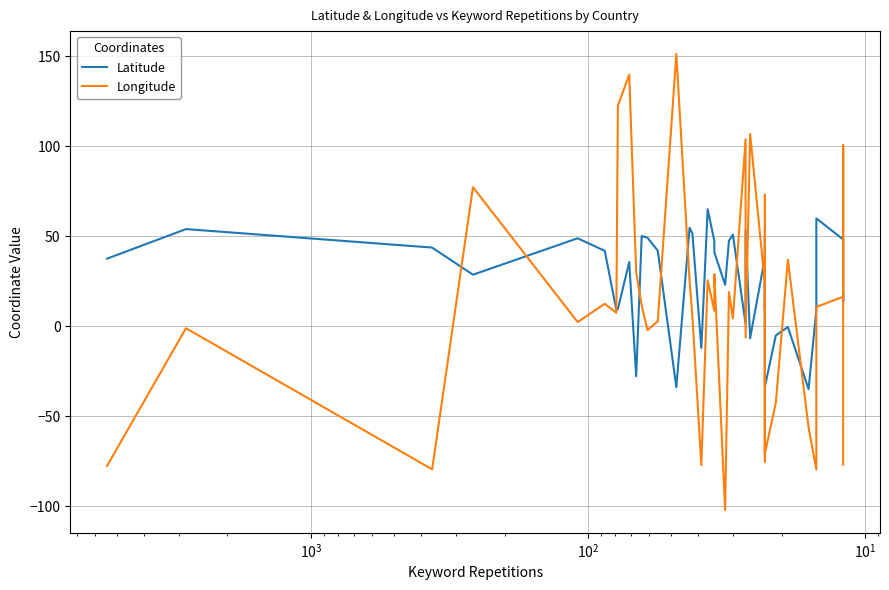

List the series in order of their peak value, lowest first.

Latitude, Longitude